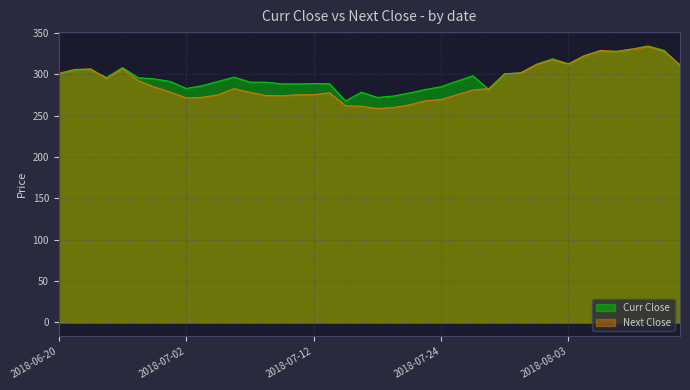

What is the sum of the Curr Close values at 2018-07-18 and 2018-06-28?

566.1